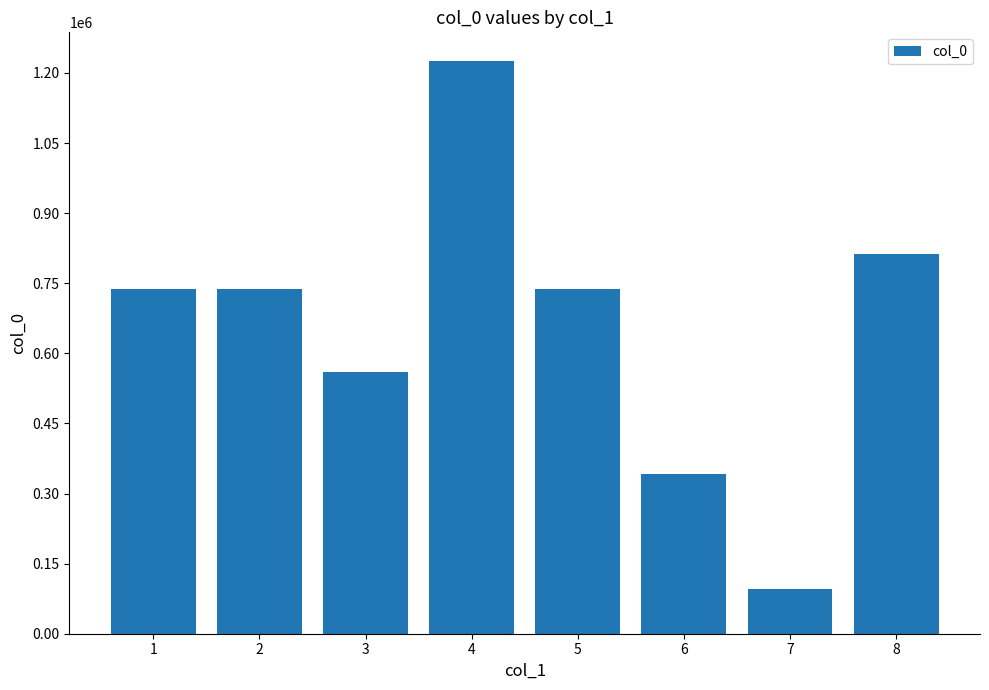

At which category does the chart reach its peak across all series?

4